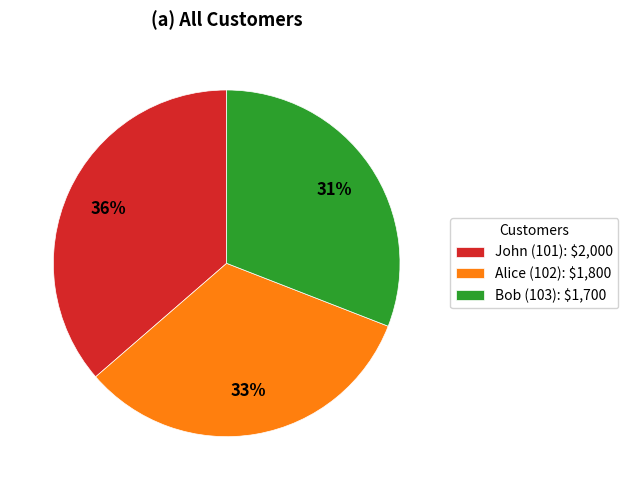

True or false: John (101) accounts for 46% of the total.

False